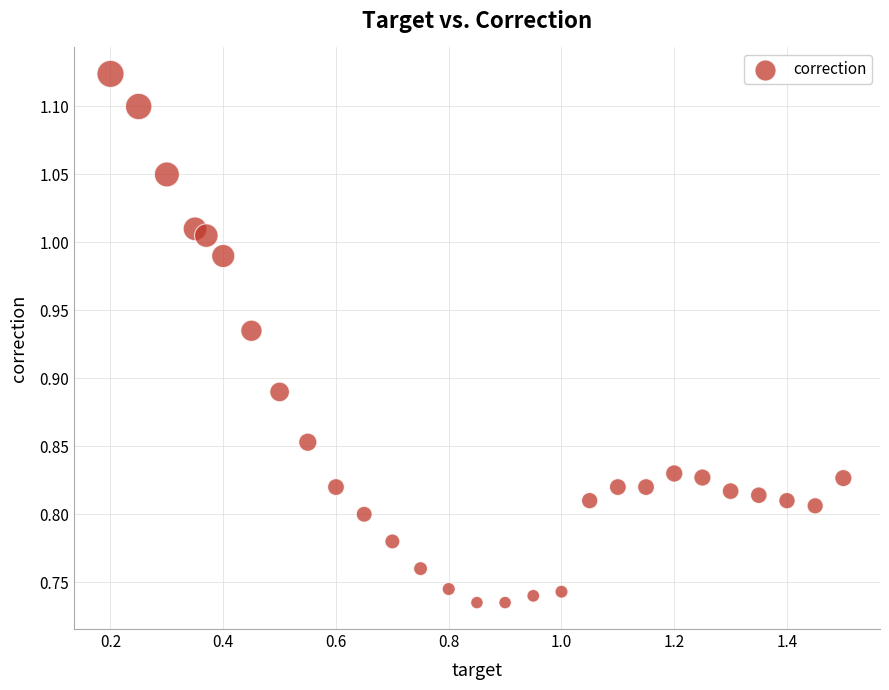

What is the range of Y values (max minus min)?

0.4